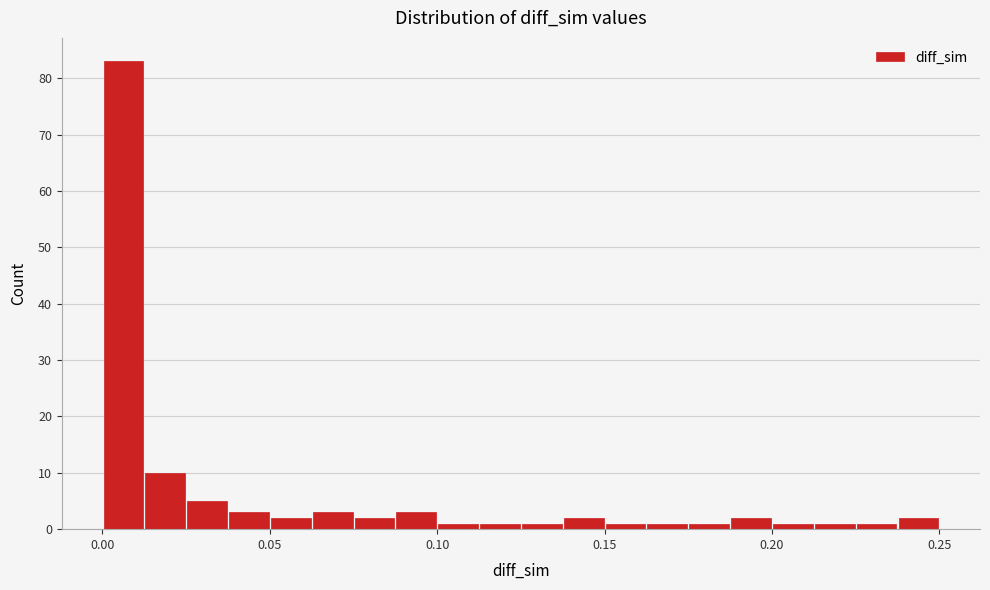

Around what value on the x-axis is the tallest bar? Give the approximate position of its centre, as read against the axis.

0.005